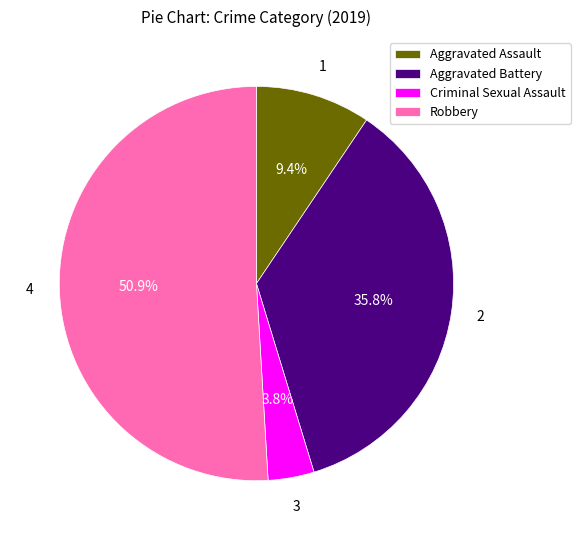

Is the sum of Robbery and Criminal Sexual Assault greater than half?

Yes